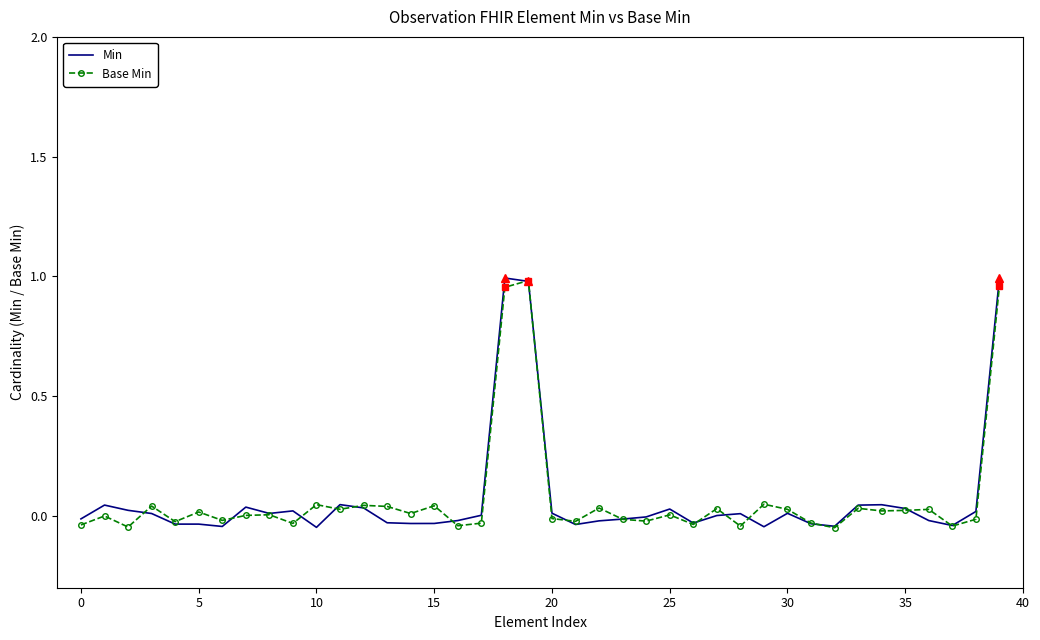

Which series has the widest spread of values?

Min